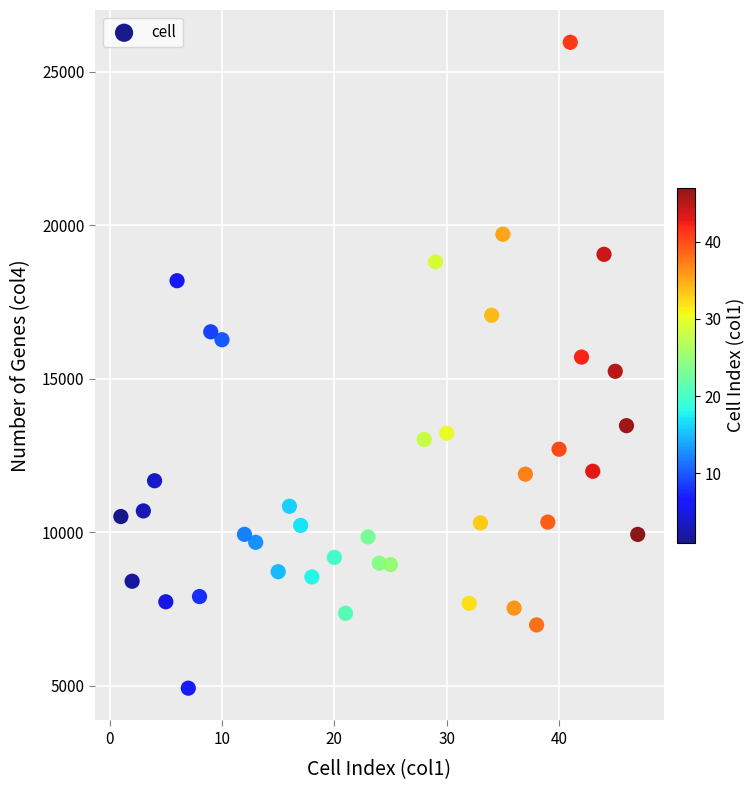

What is the range of X values (max minus min)?

46